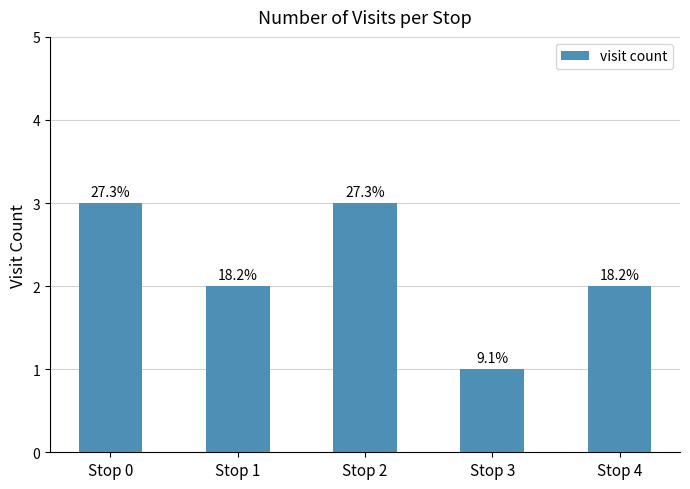

At which category does the chart reach its minimum across all series?

Stop 3